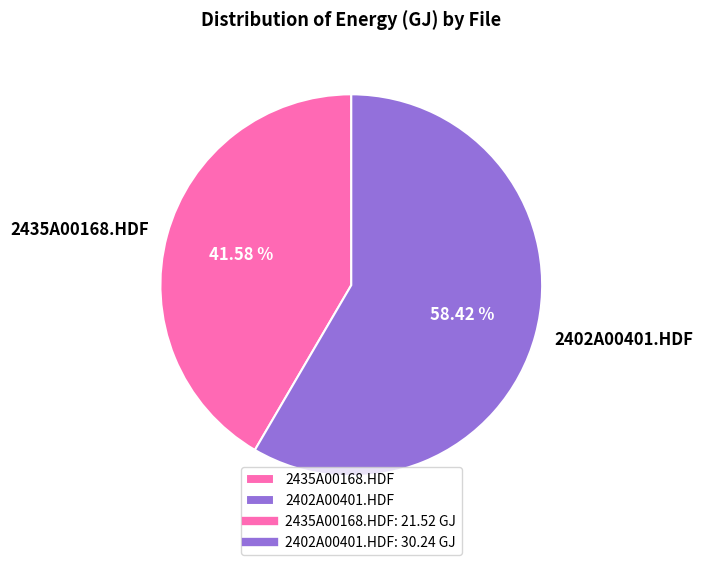

Which category has the smallest portion of the pie?

2435A00168.HDF